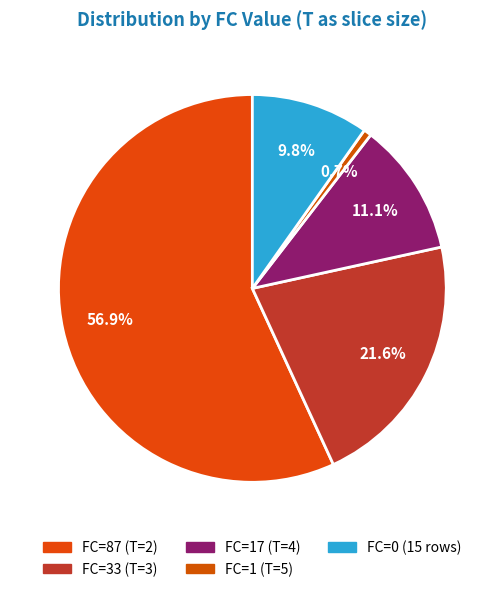

To the nearest percent, what is the difference between the largest and smallest slice percentages?

56%